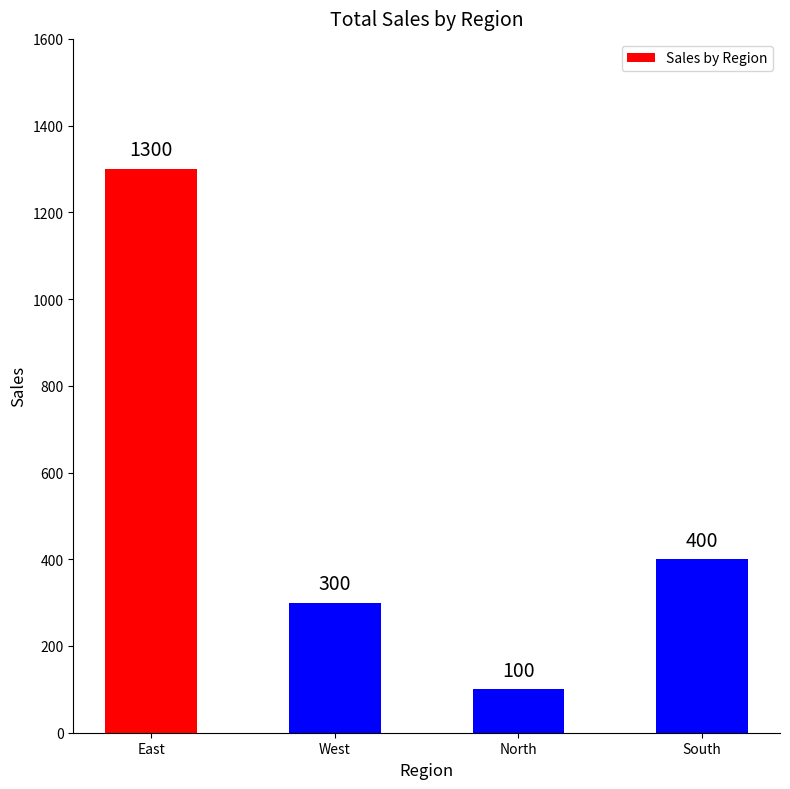

The value at East is 1300. True or false?

True